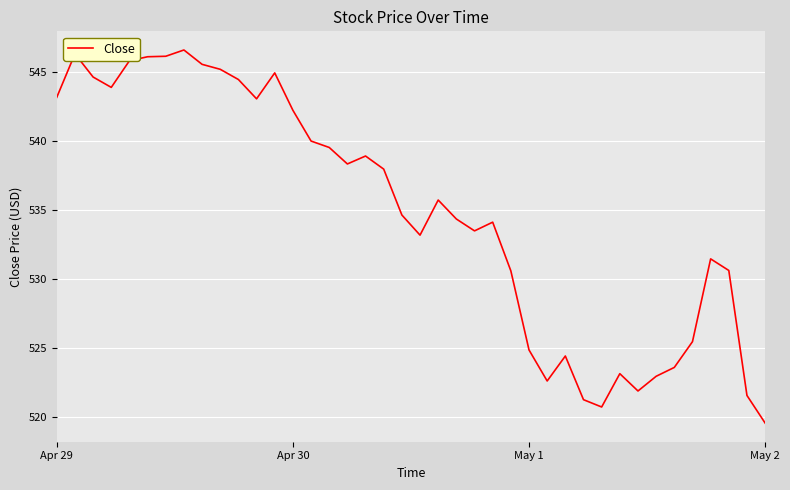

What is the difference between the maximum and minimum values?

27.0